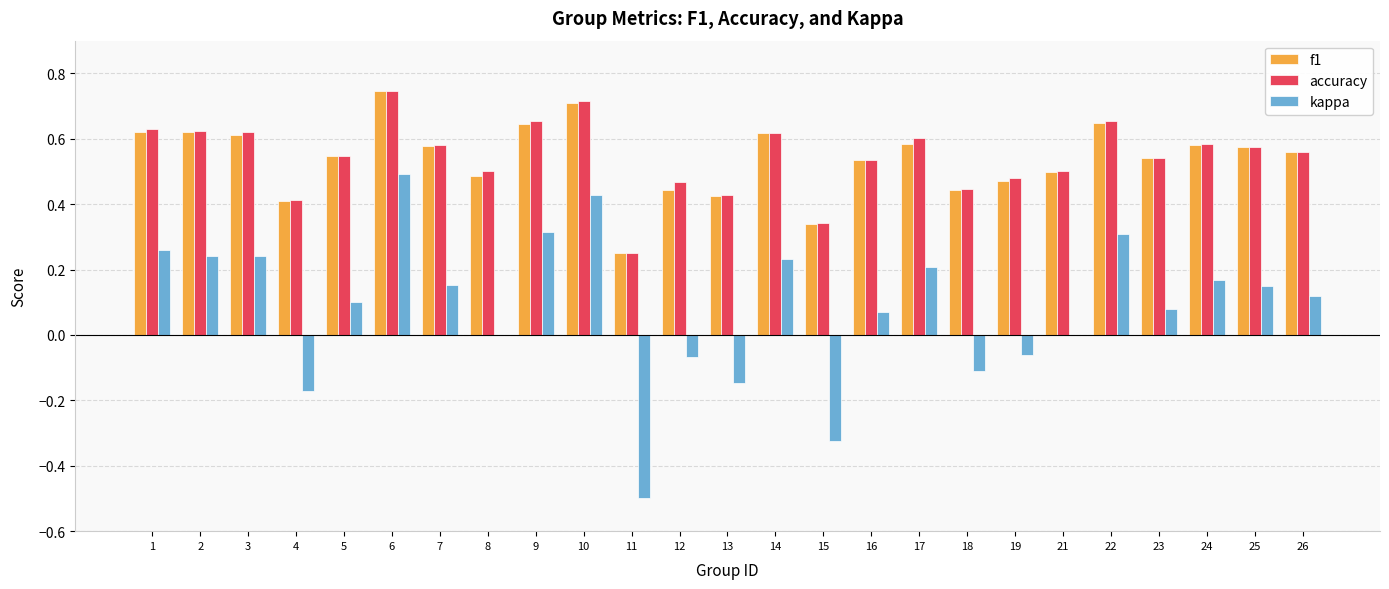

The value of kappa at 22 is 0.3. True or false?

True